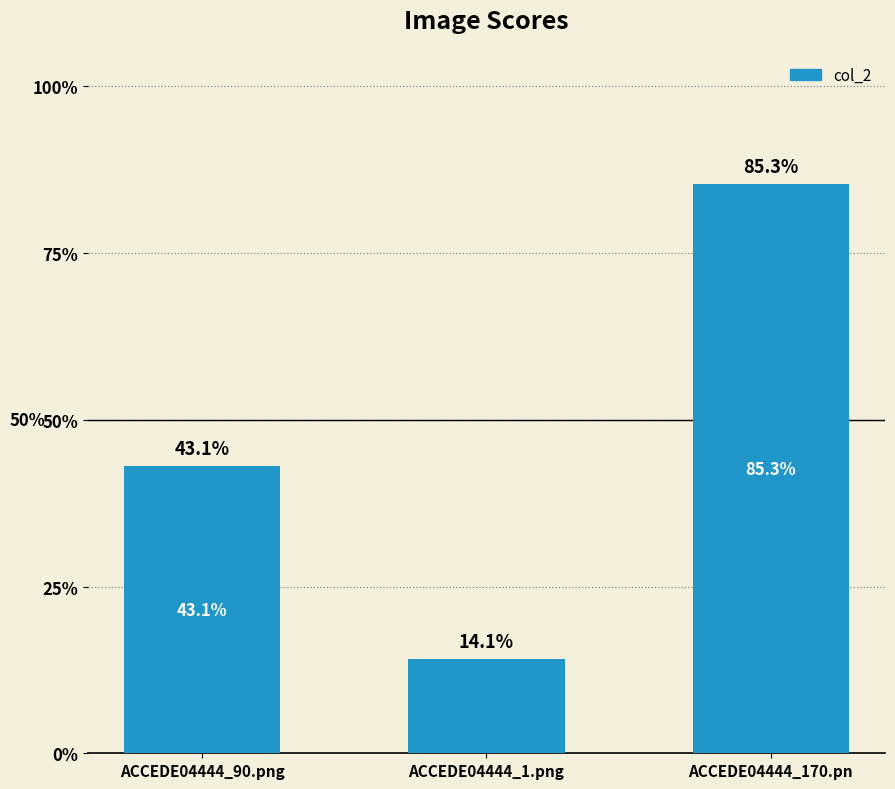

Reading left to right, what are all the values shown in this chart?

ACCEDE04444_90.png=0.4	ACCEDE04444_1.png=0.1	ACCEDE04444_170.pn=0.9